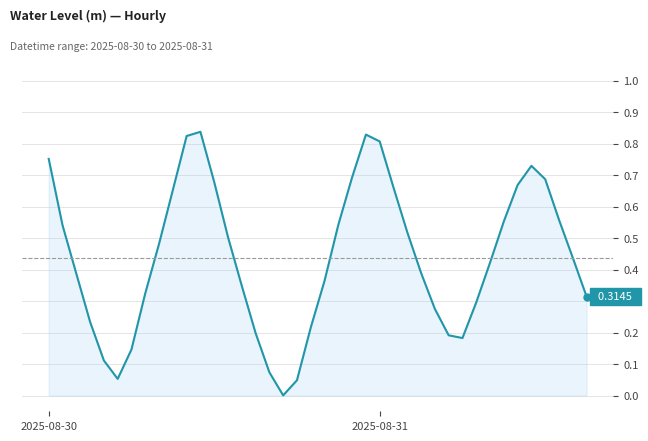

Is this an area chart (filled region under the line)?

Yes